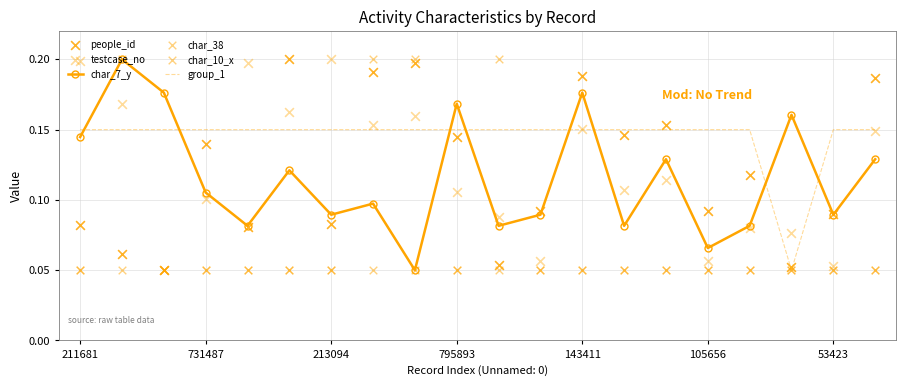

What are all the series names shown in the legend?

char_7_y, group_1, people_id, testcase_no, char_38, char_10_x